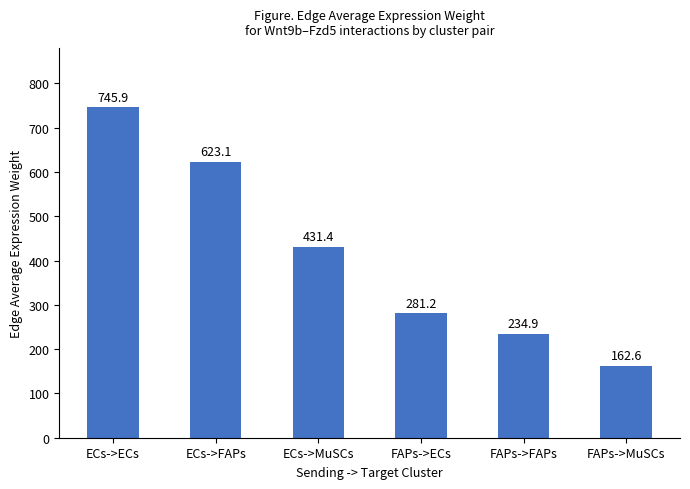

What position from the left is ECs->FAPs?

2